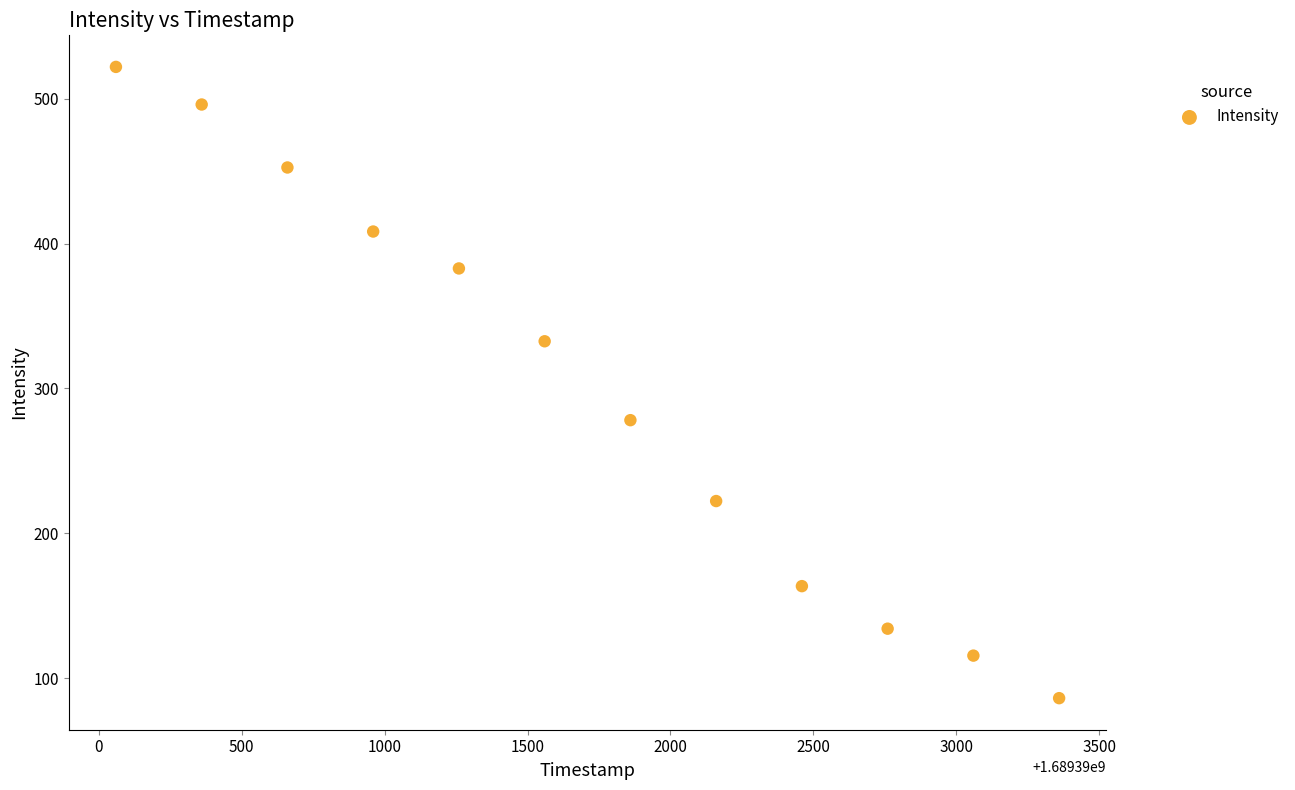

What is the range of X values (max minus min)?

3300.0